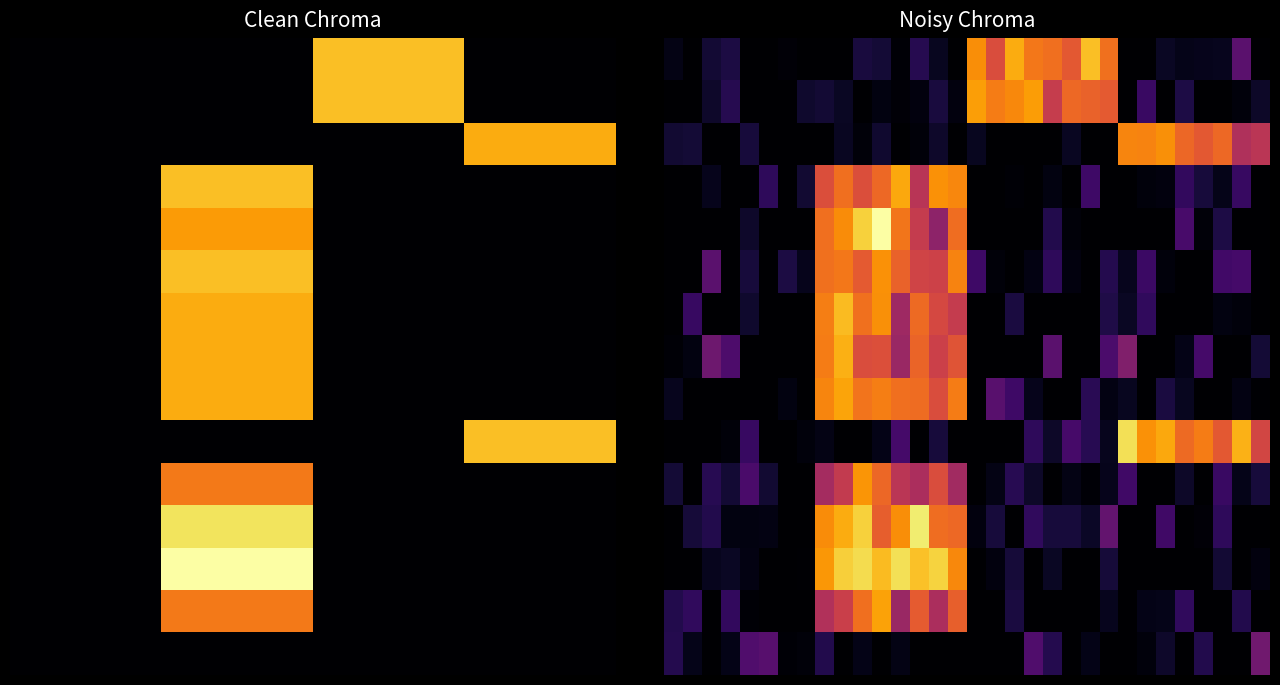

How many categories are shown in the chart?

32